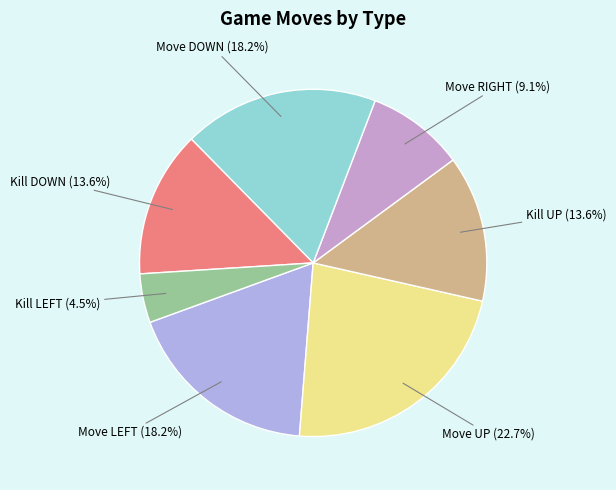

How many segments does this pie chart have?

7